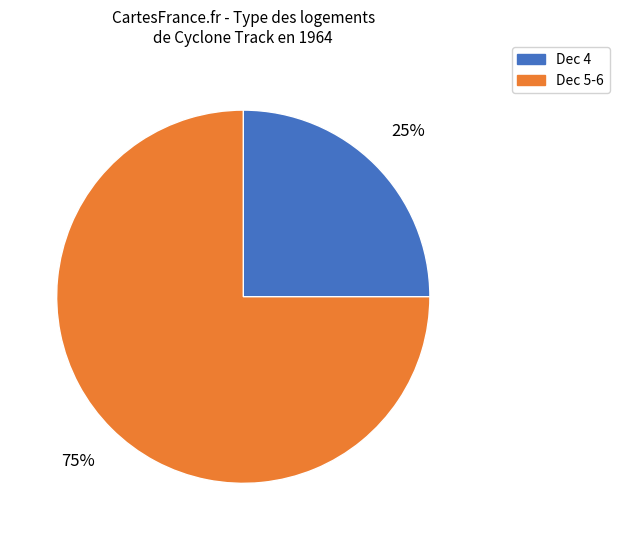

What percentage is the Dec 5-6 slice, to the nearest percent?

75%